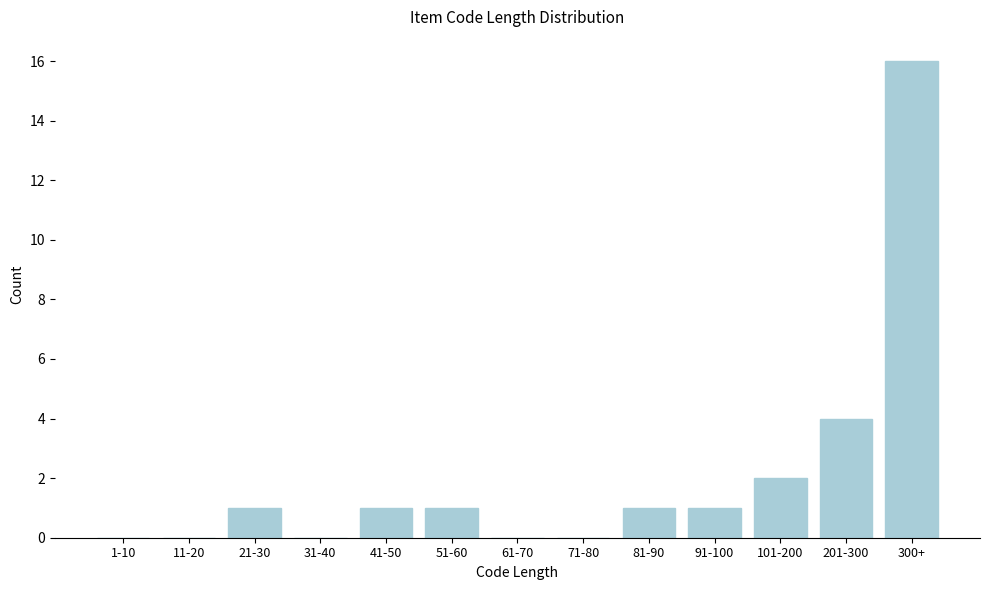

Reading right to left, transcribe all the data shown in this chart.

300+=16	201-300=4	101-200=2	91-100=1	81-90=1	71-80=0	61-70=0	51-60=1	41-50=1	31-40=0	21-30=1	11-20=0	1-10=0